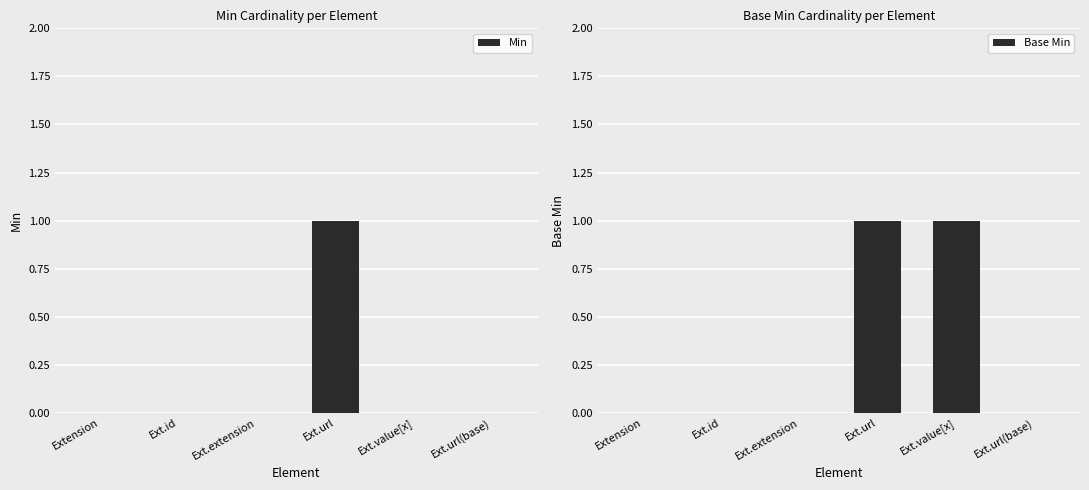

At which label is Base Min closest to 0?

Extension